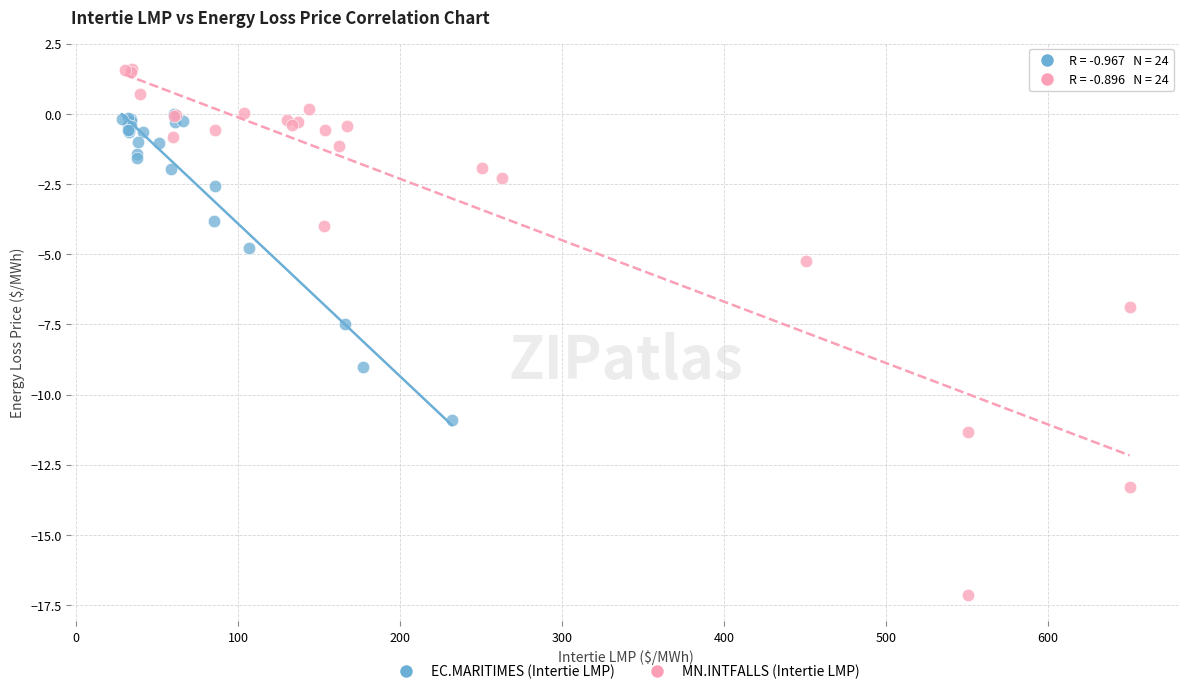

Which series reaches the minimum Y coordinate?

MN.INTFALLS (Intertie LMP)